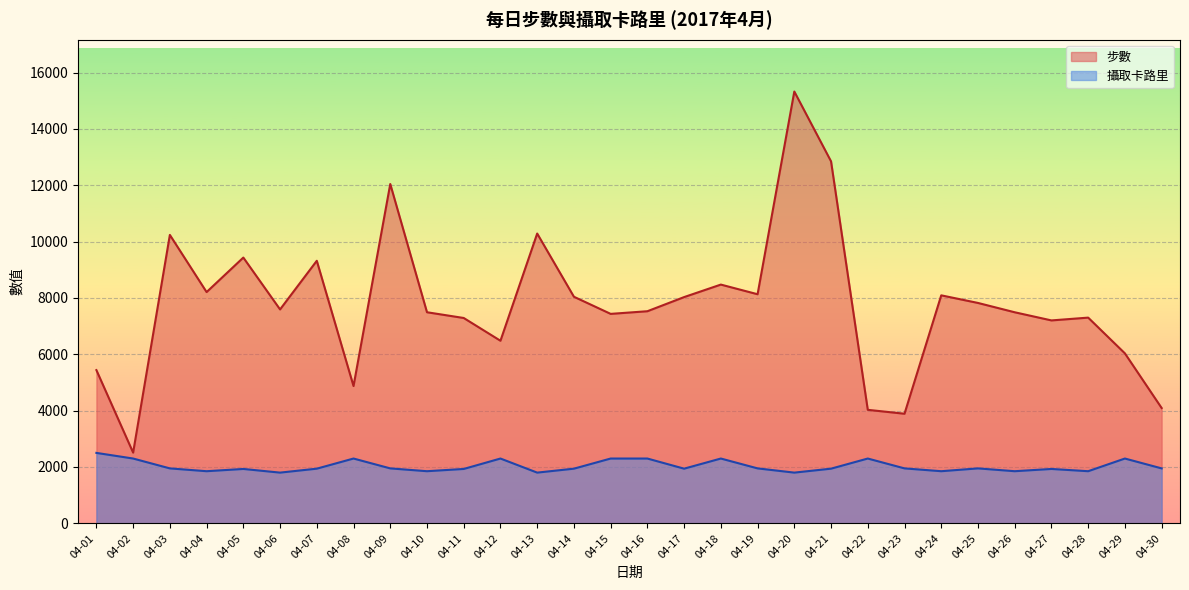

At how many categories does at least one series exceed 13080?

1